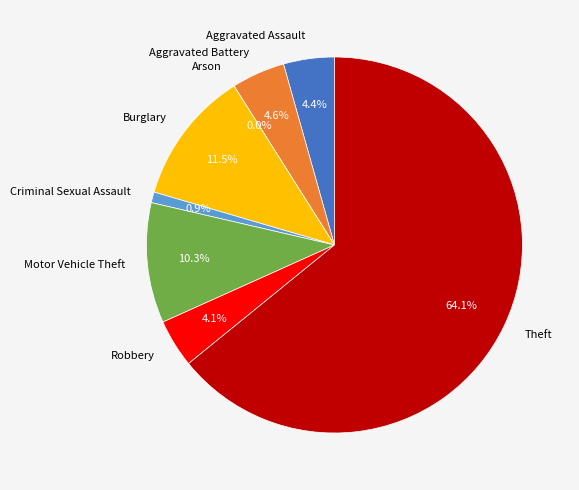

Approximately how many times larger is the value at Robbery compared to Burglary?

0.4